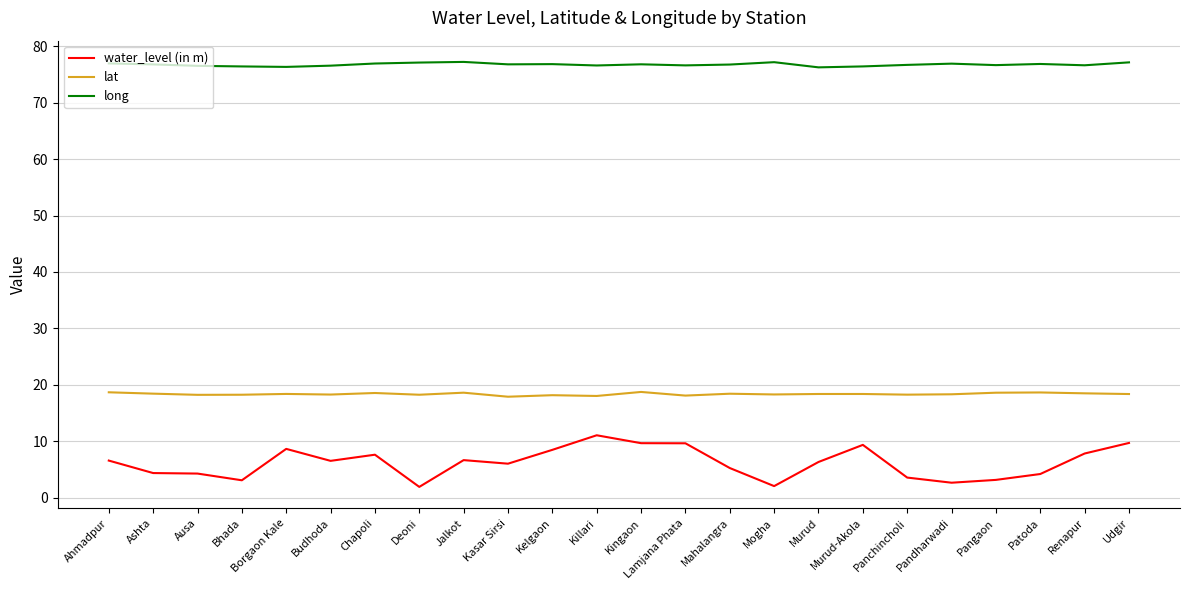

What position from the right is Ausa?

22